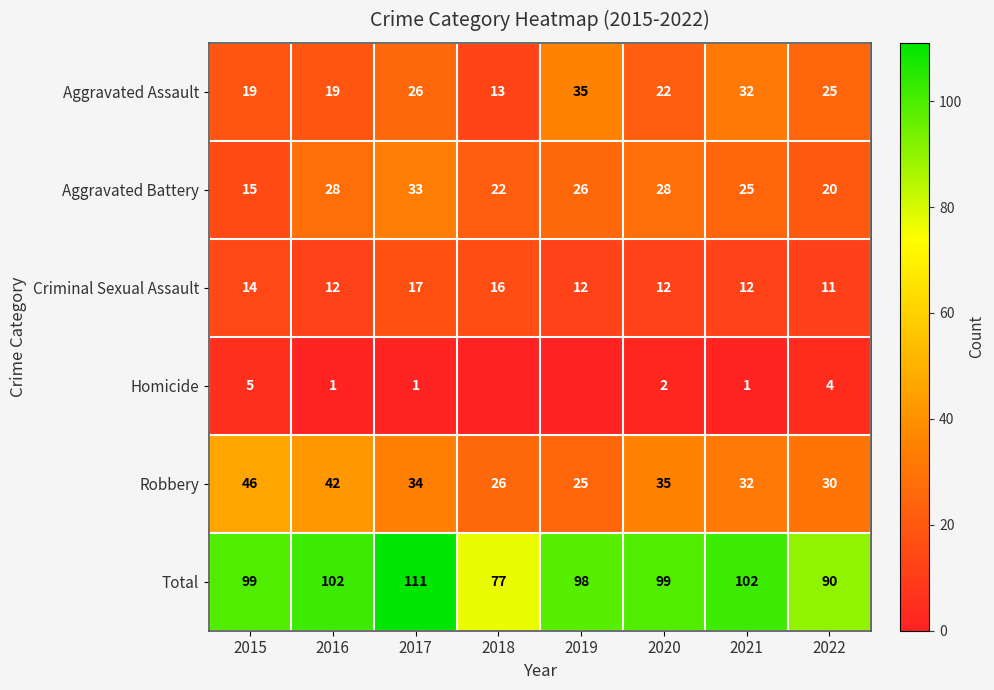

At which category does the chart reach its peak across all series?

2017